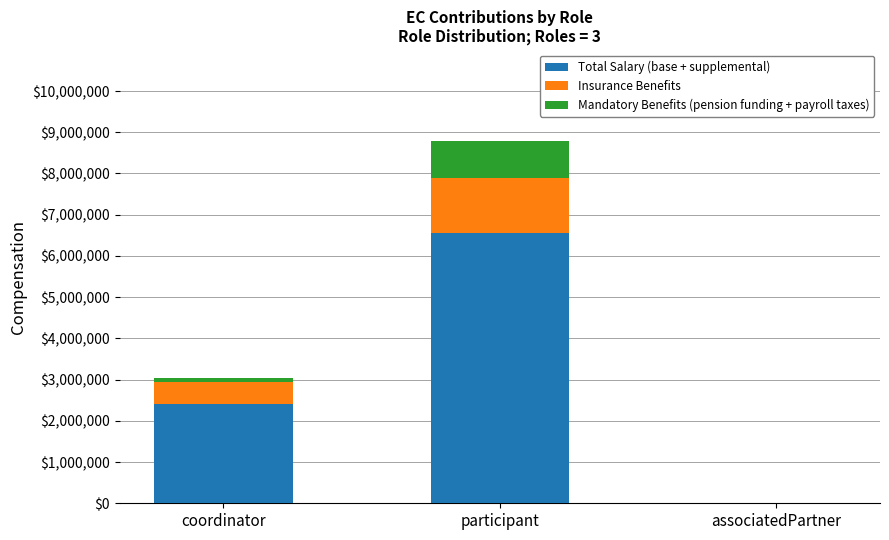

True or false: Total Salary (base + supplemental) has a value of 3604590.0 at associatedPartner.

False